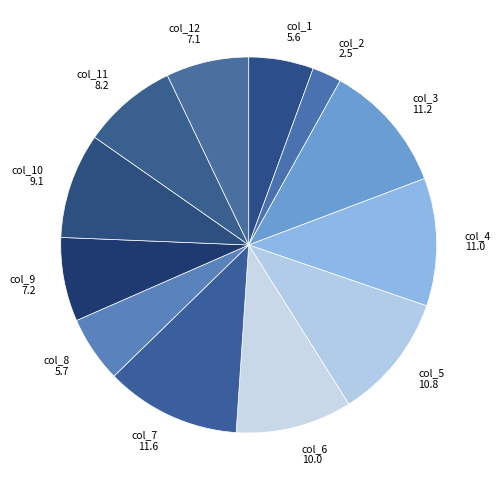

The col_8 slice represents 17% of the pie. True or false?

False